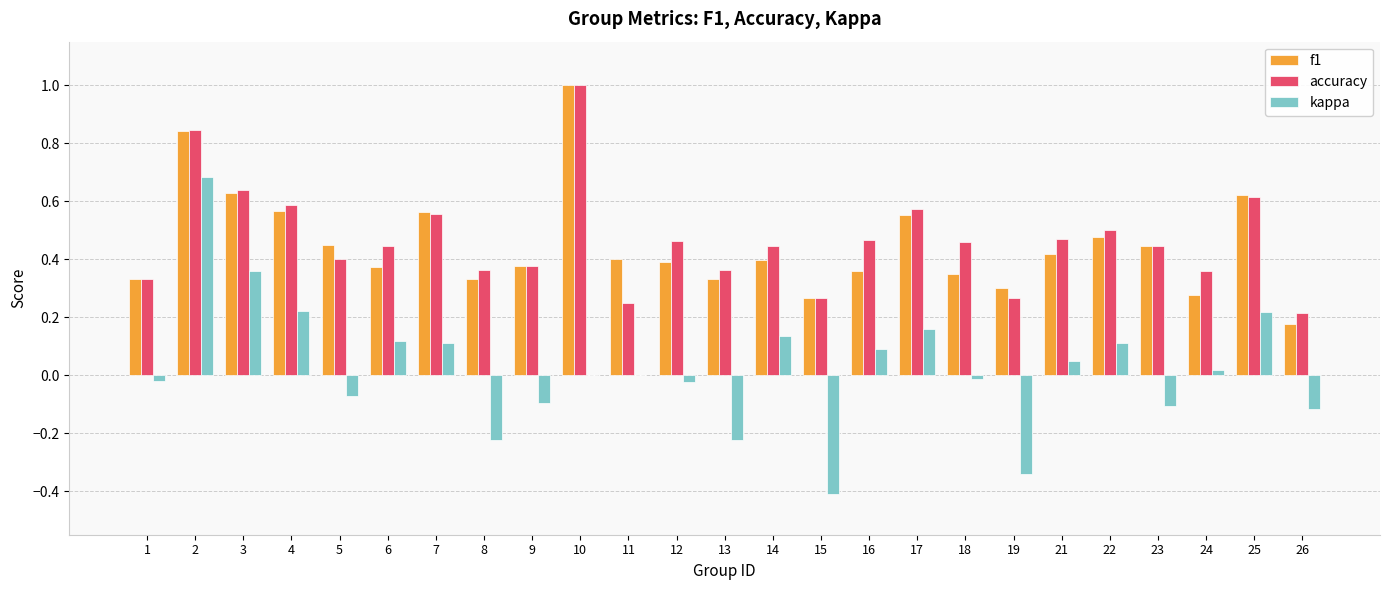

What is the total value across all series at 7?

1.2